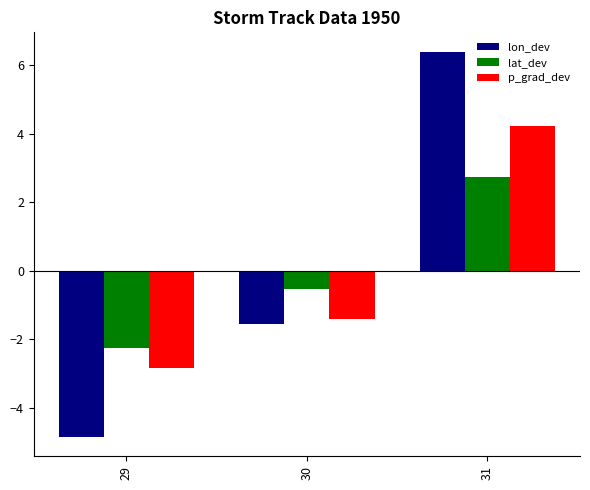

What is the lowest value of the lon_dev series?

-4.8